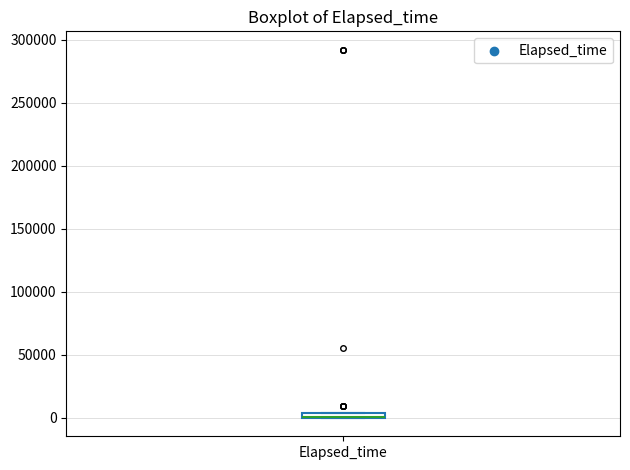

Where is the lower edge of the box for Elapsed_time on the y-axis? The values are not printed on the chart, so give them approximately, as read against the axis.

0